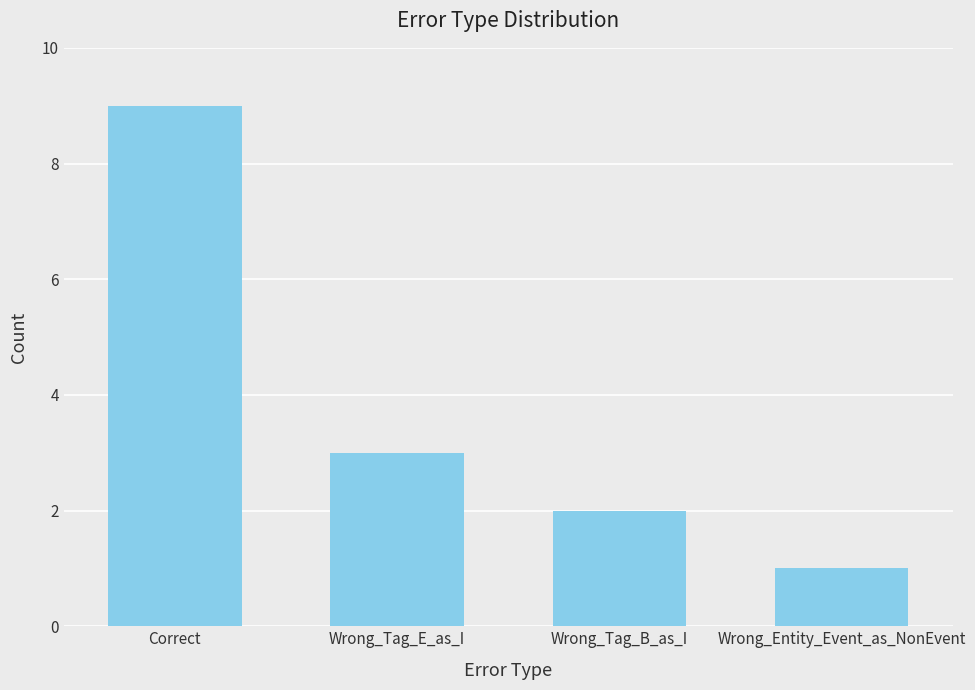

Rank the categories by value from lowest to highest.

Wrong_Entity_Event_as_NonEvent, Wrong_Tag_B_as_I, Wrong_Tag_E_as_I, Correct